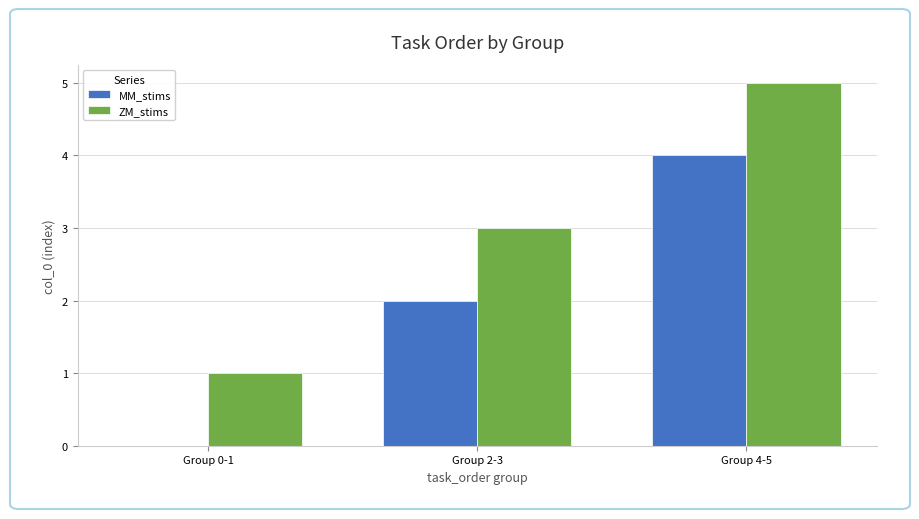

What is the average value of the MM_stims series?

2